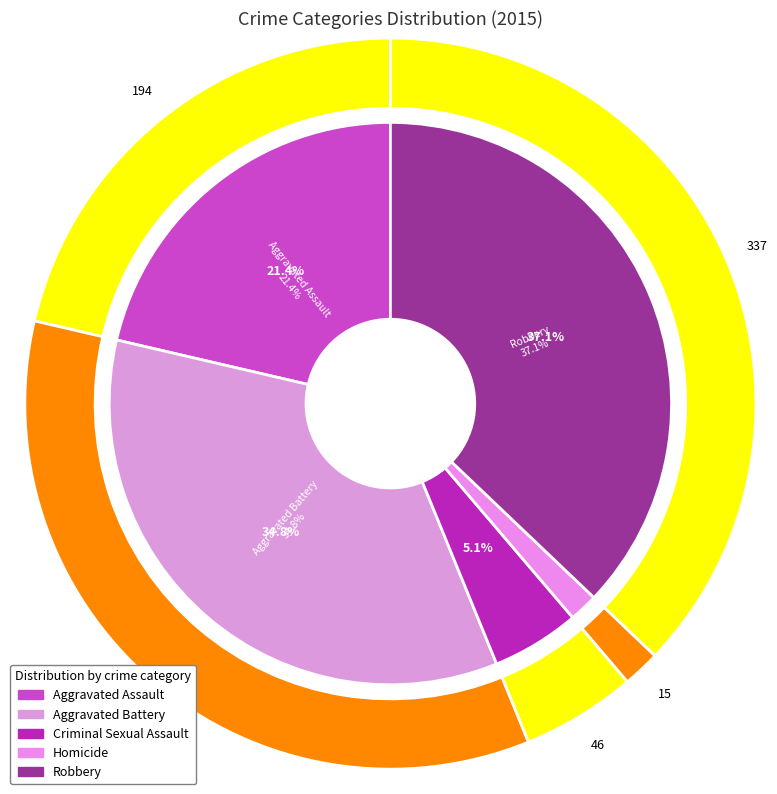

Is there any slice that represents more than half of the pie?

No